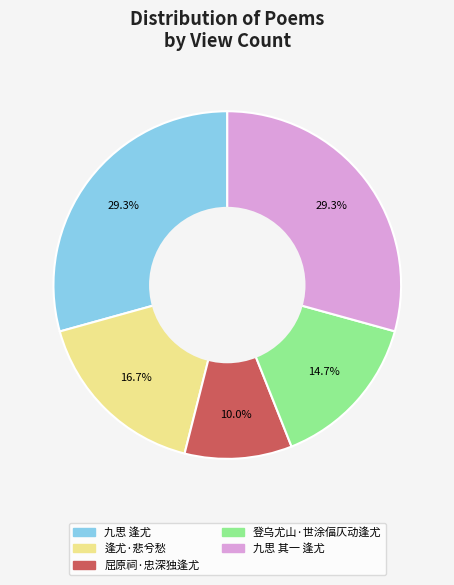

What is the smallest slice in the pie chart?

屈原祠·忠深独逢尤